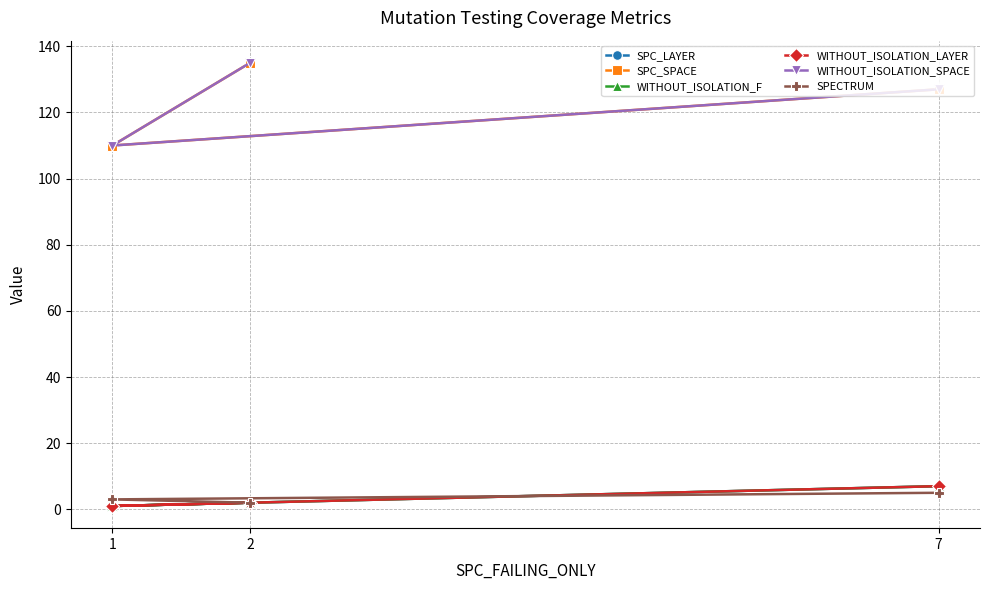

At which category does the chart reach its peak across all series?

2